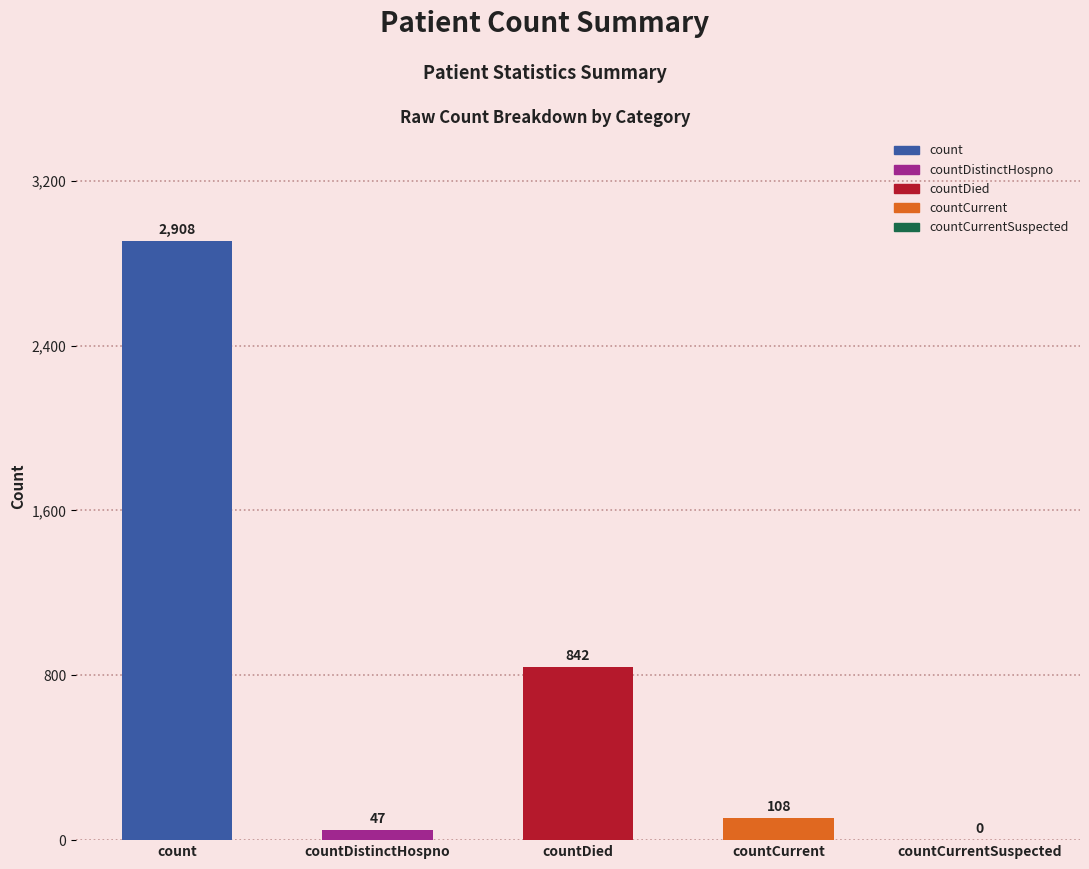

Which has a higher value, countCurrent or count?

count